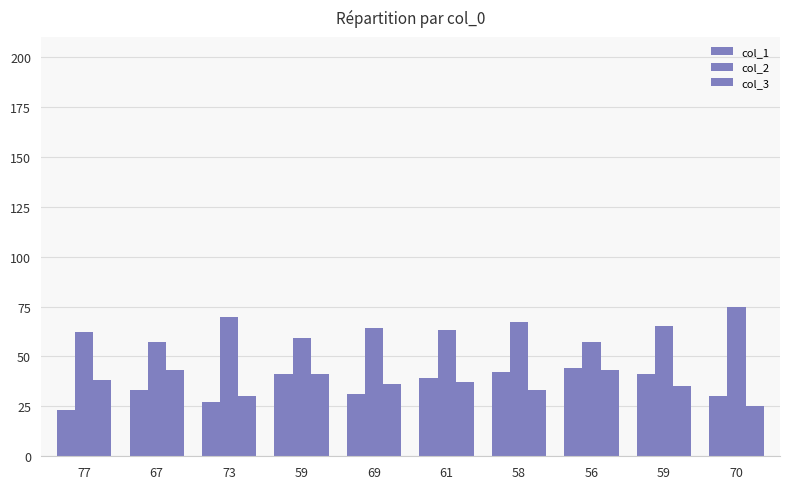

Reading left to right, list all the values displayed in this chart.

col_1: 23	33	27	41	31	39	42	44	41	30
col_2: 62	57	70	59	64	63	67	57	65	75
col_3: 38	43	30	41	36	37	33	43	35	25